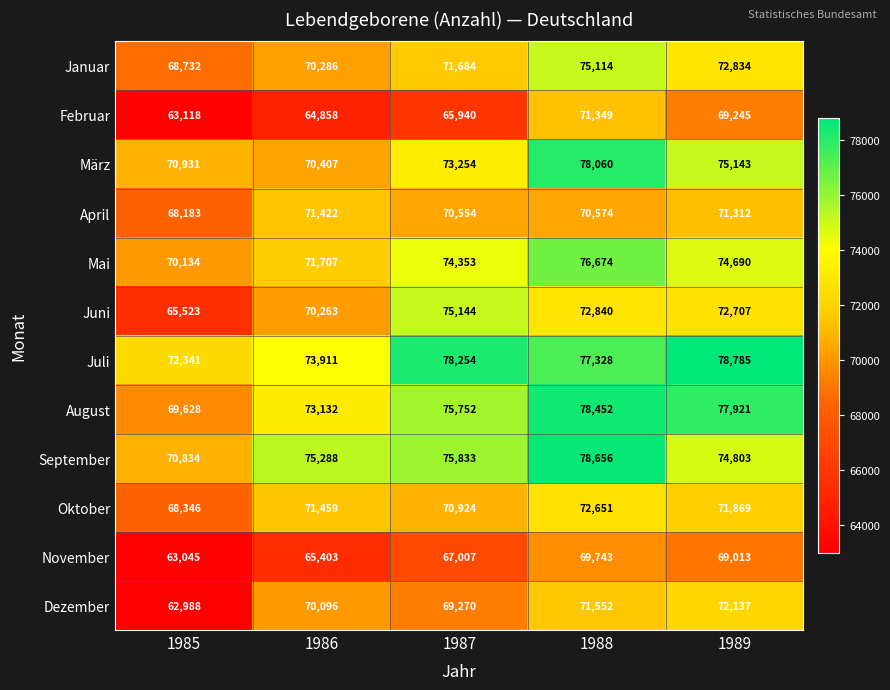

What is the difference between the maximum and minimum values in the August series?

8824